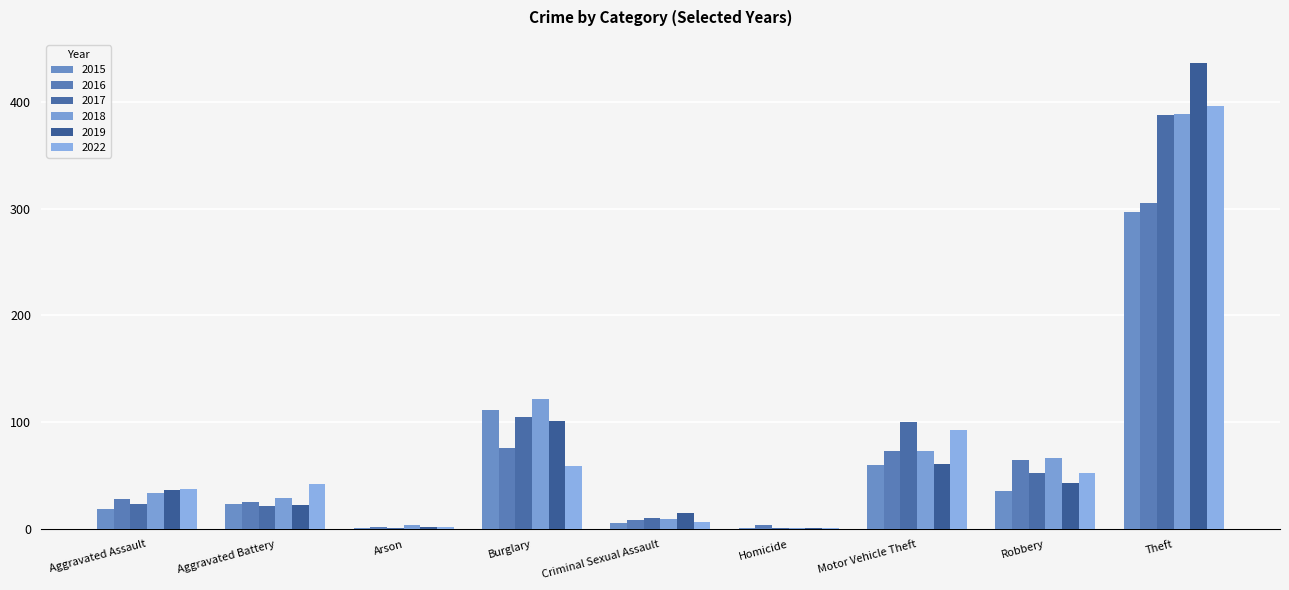

What is the smallest value displayed?

1